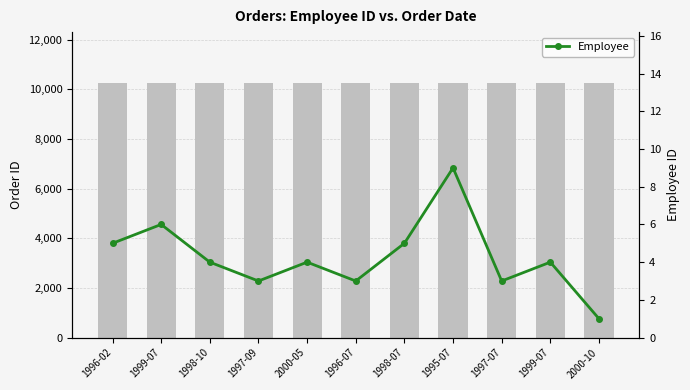

What is the value of the Employee bar at the 6th from the left?

3